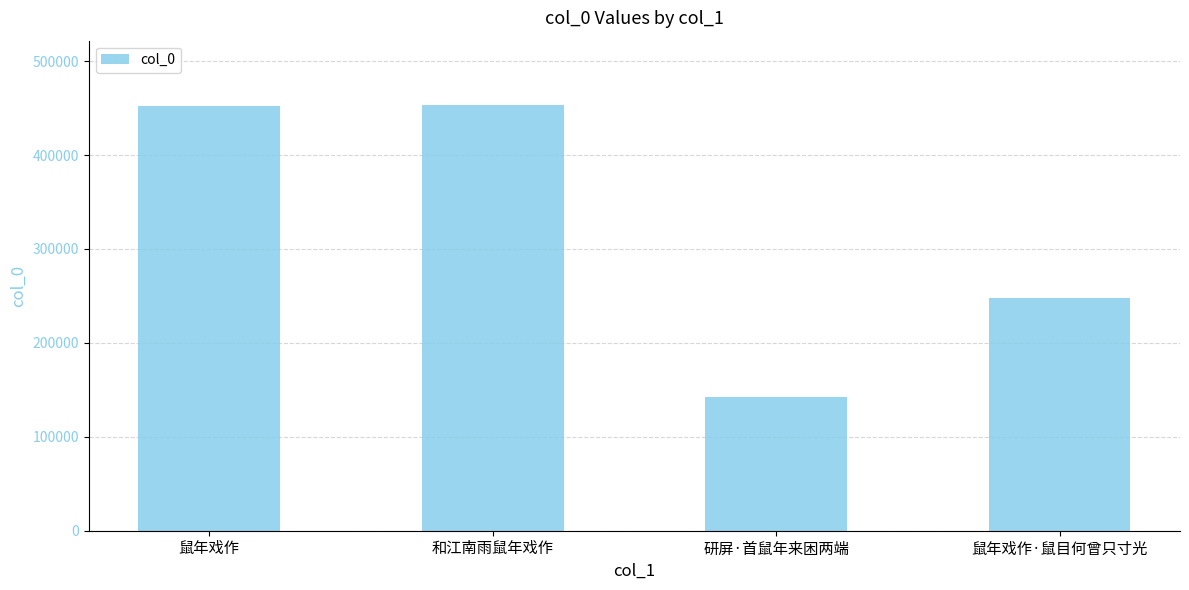

Between 鼠年戏作 and 研屏·首鼠年来困两端, which is larger?

鼠年戏作